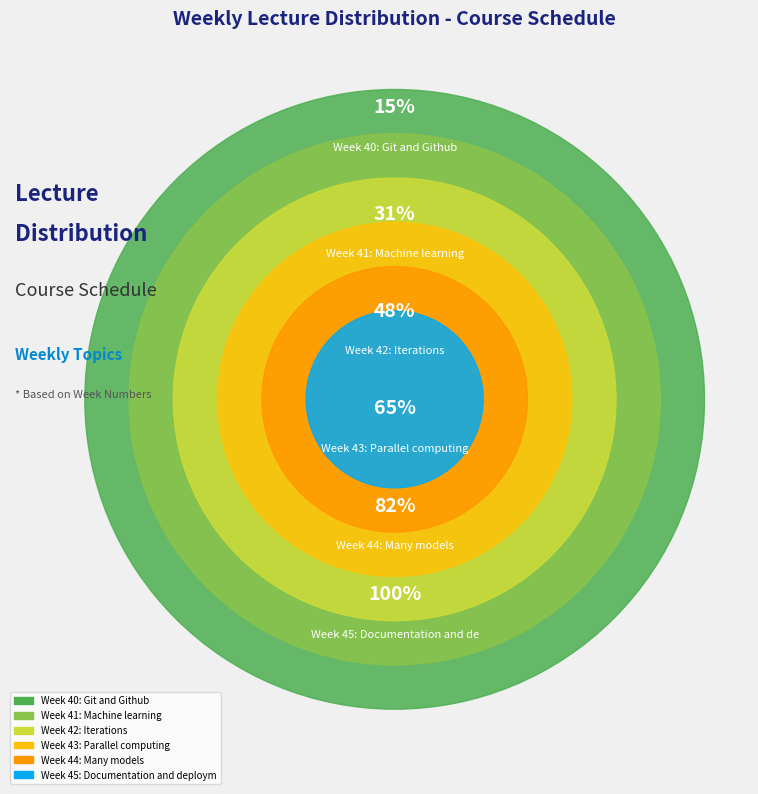

To the nearest percent, what portion does Documentation and deployment represent?

18%